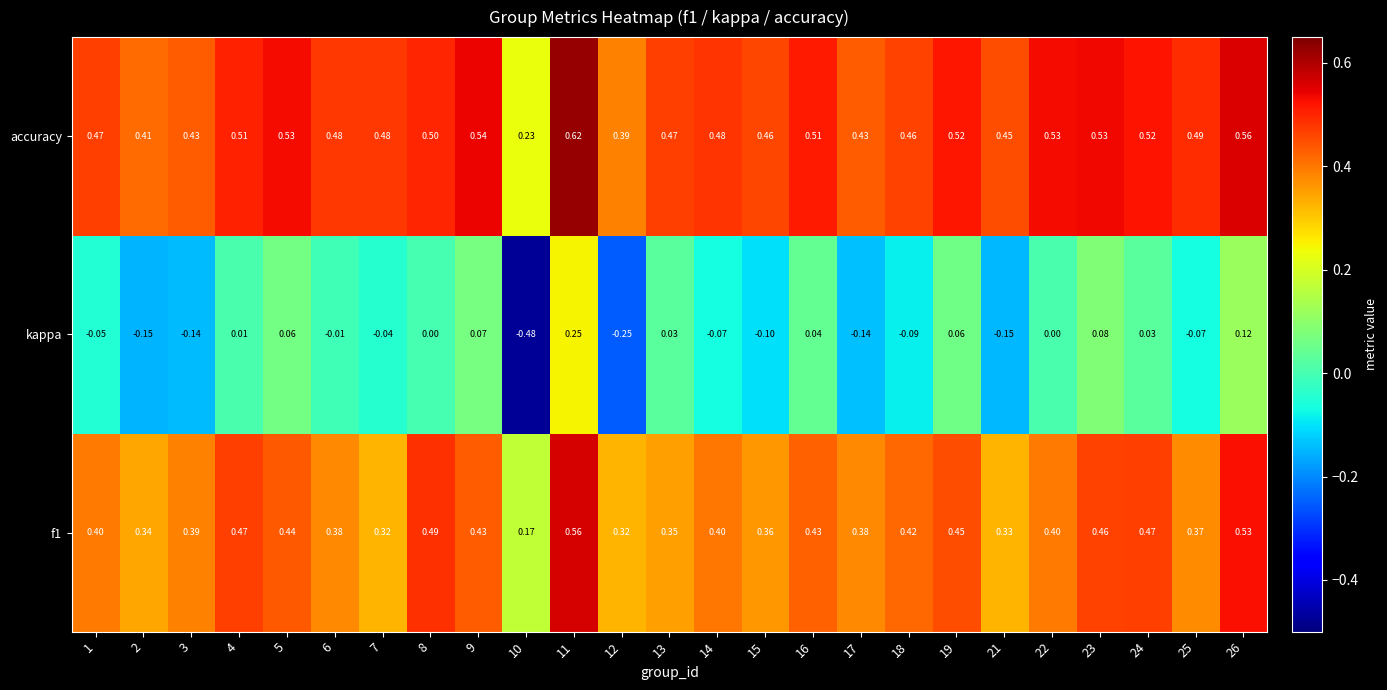

Which series has the widest spread of values?

kappa